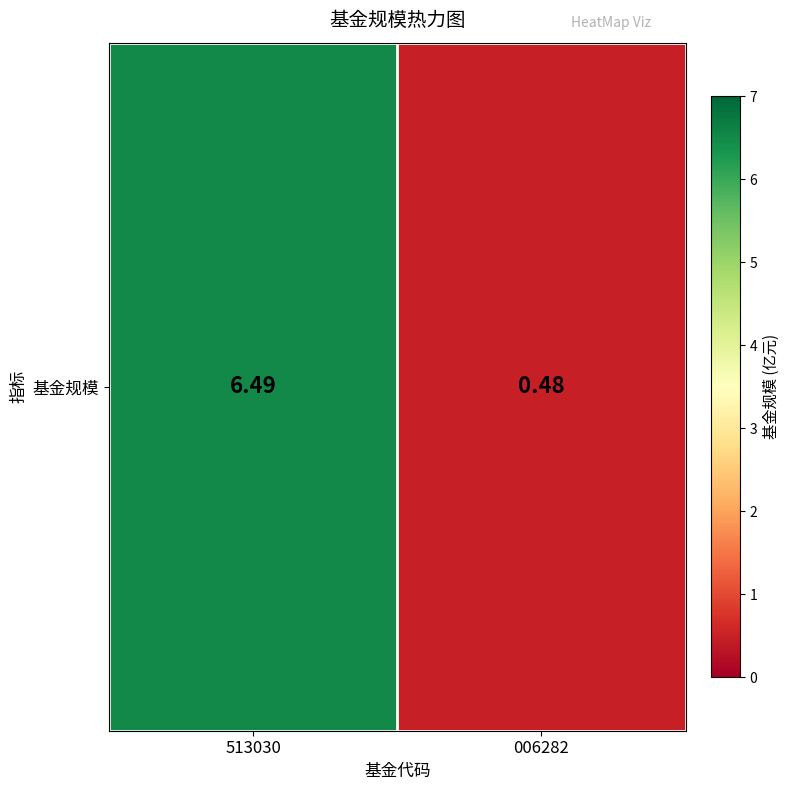

What is the sum of the values at 513030 and 006282?

7.0